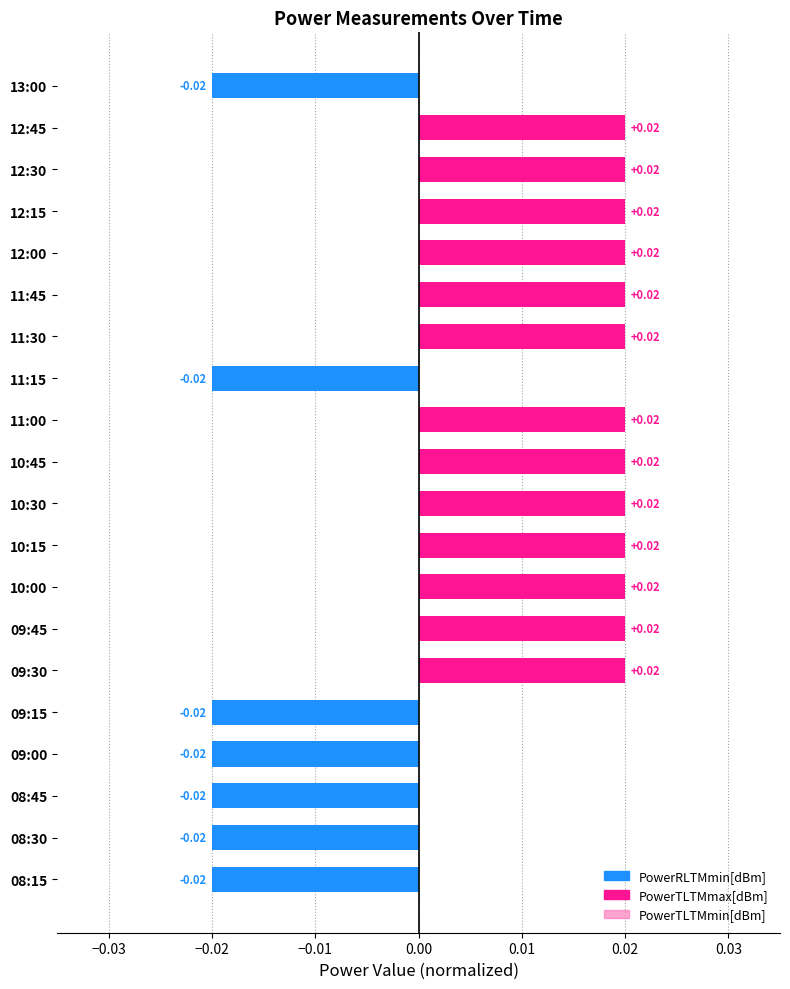

How many negative values are there?

7